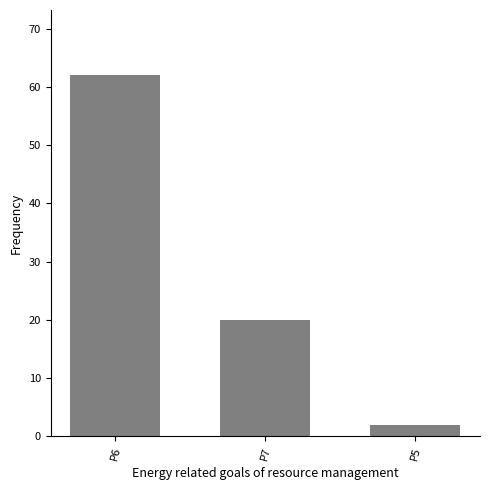

Reading left to right, transcribe all the data shown in this chart.

P6=62	P7=20	P5=2